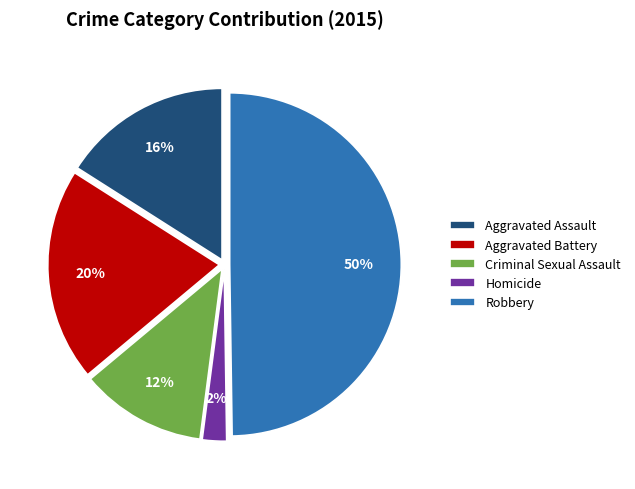

Does Criminal Sexual Assault represent more than half of the total?

No